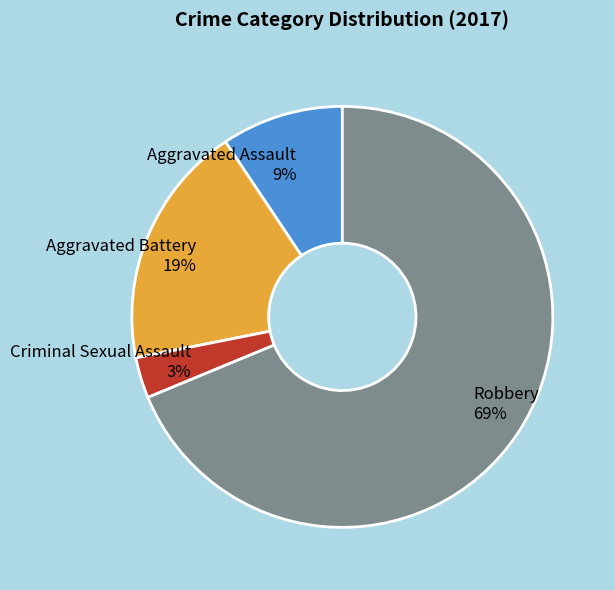

To the nearest percent, what portion does Aggravated Assault represent?

9%